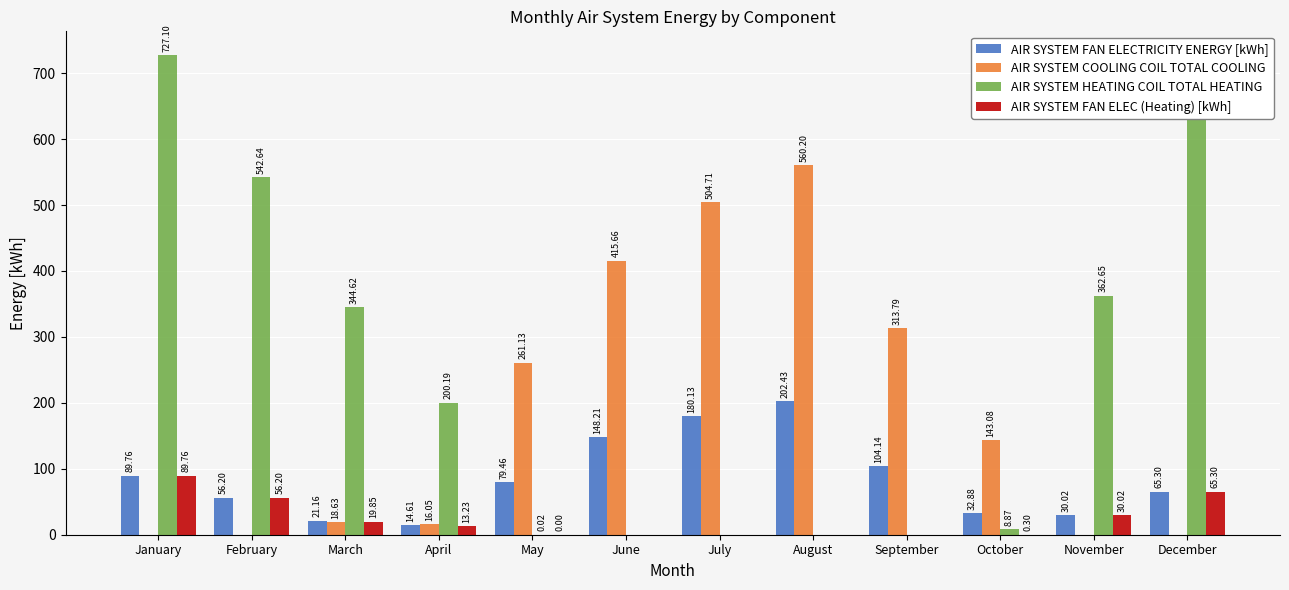

Does the chart contain stacked bars?

No